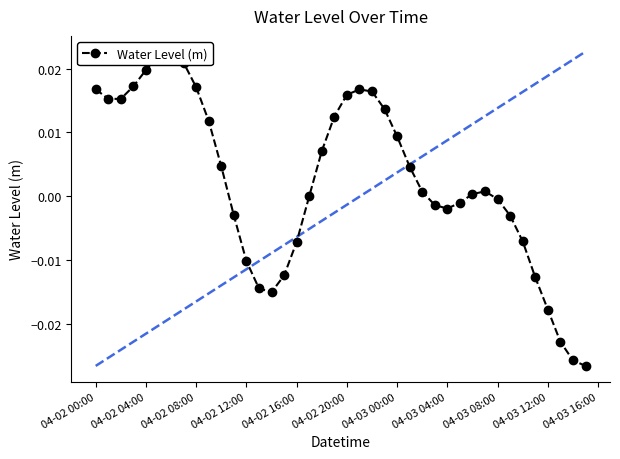

The value at 04-03 04:00 is 0.0. True or false?

False